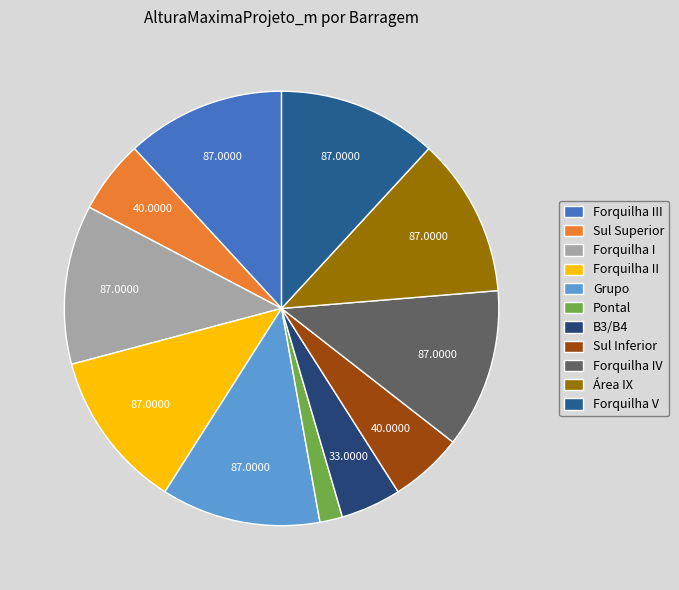

True or false: Forquilha IV accounts for 12% of the total.

True